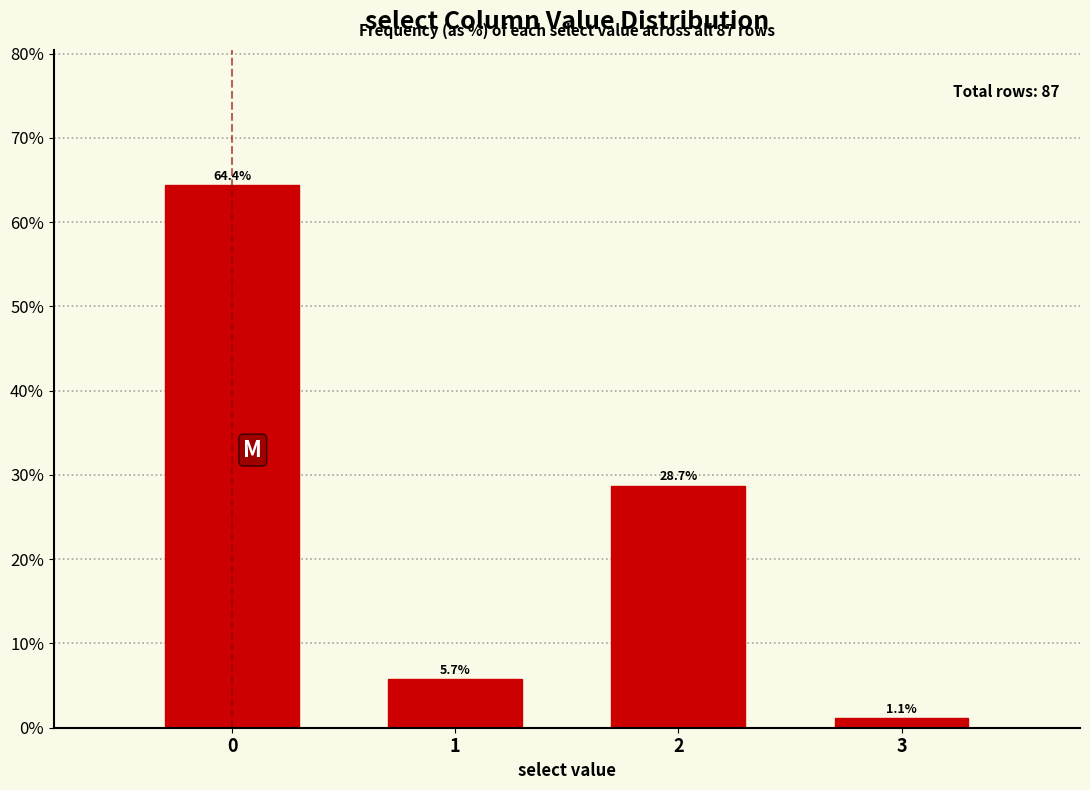

Reading left to right, list all the values displayed in this chart.

0=64.4	1=5.7	2=28.7	3=1.1